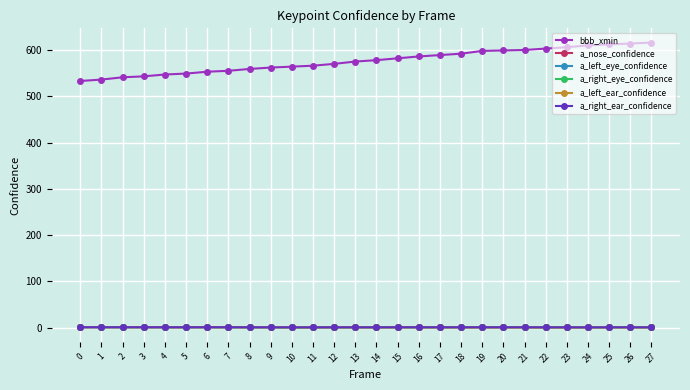

How many intersections are there between a_left_ear_confidence and a_right_eye_confidence?

2